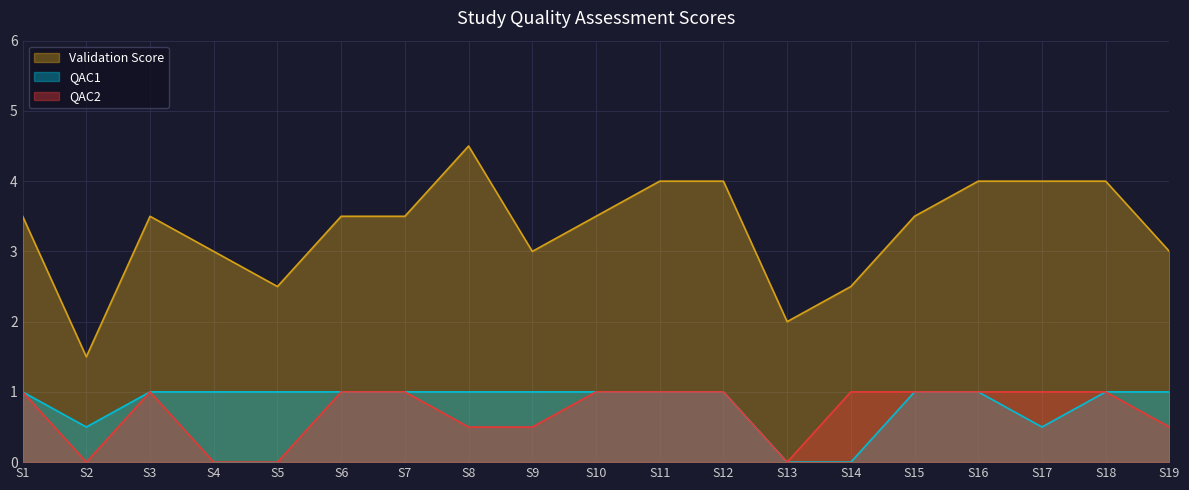

Which series has the largest range (max minus min)?

Validation Score